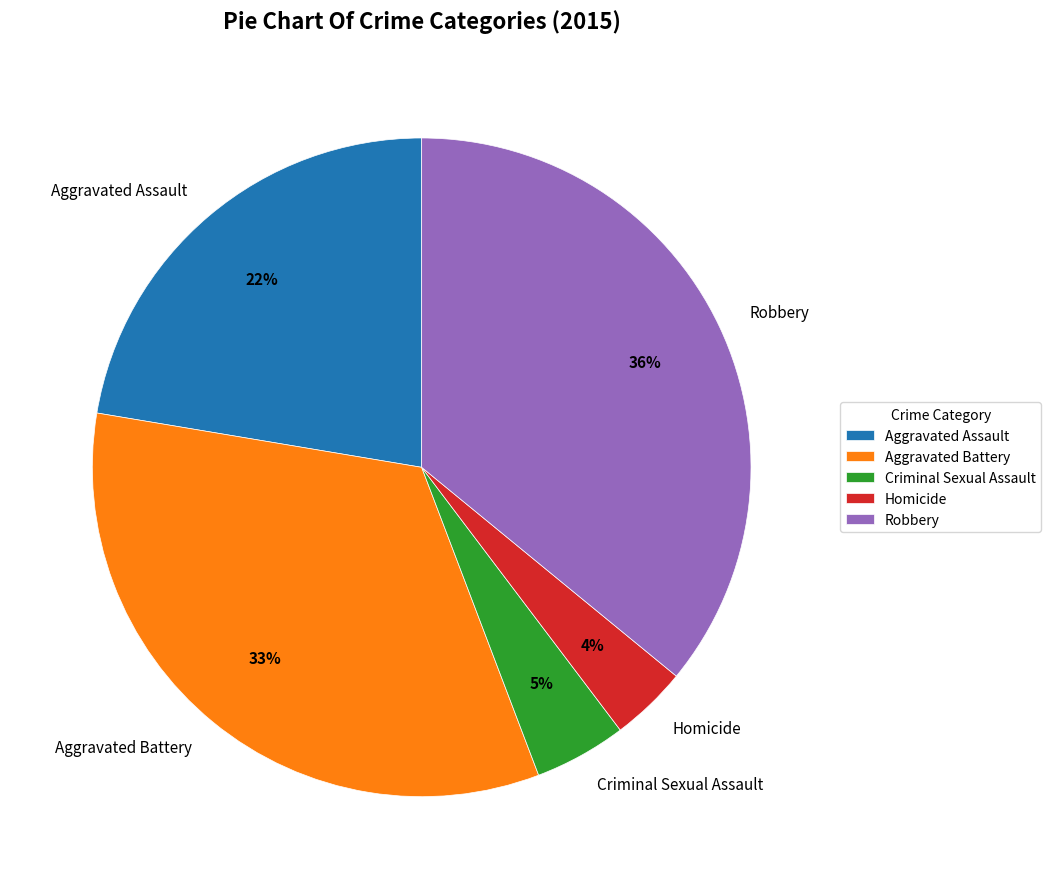

How many slices are in this pie chart?

5